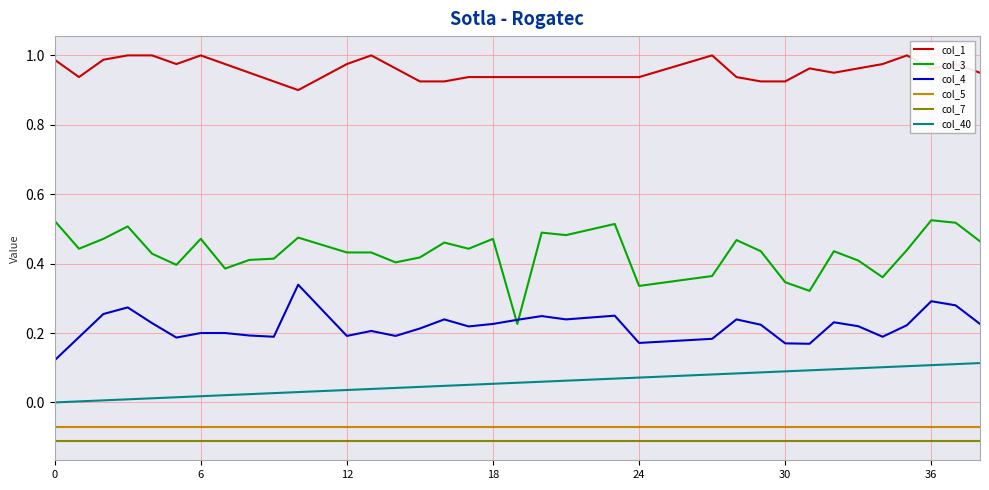

Which series has the largest total across all categories?

col_1